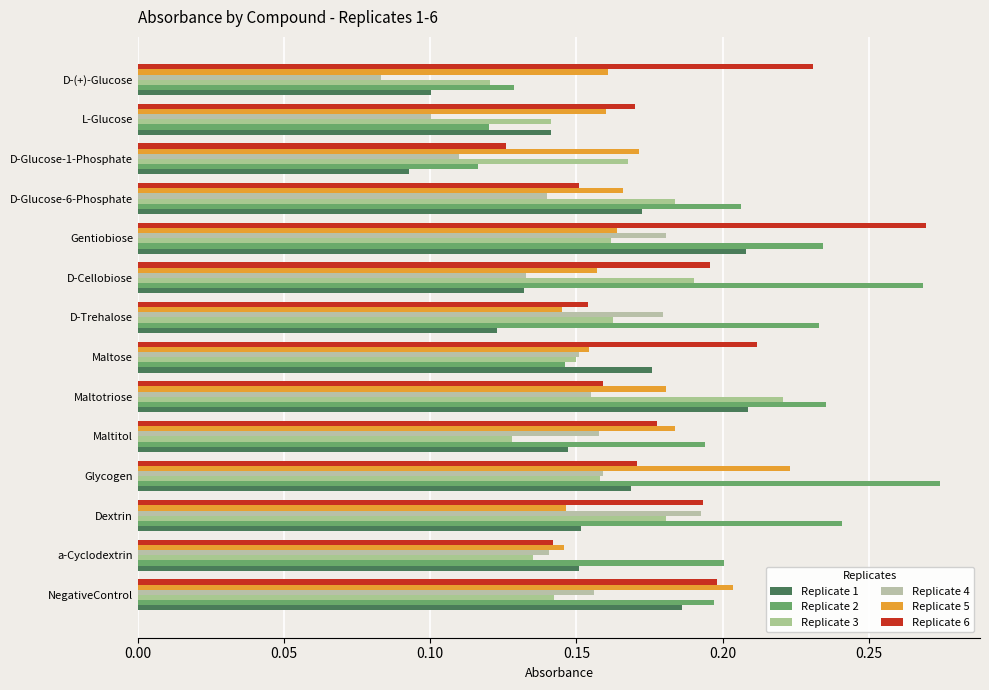

How many data points does each series have?

14